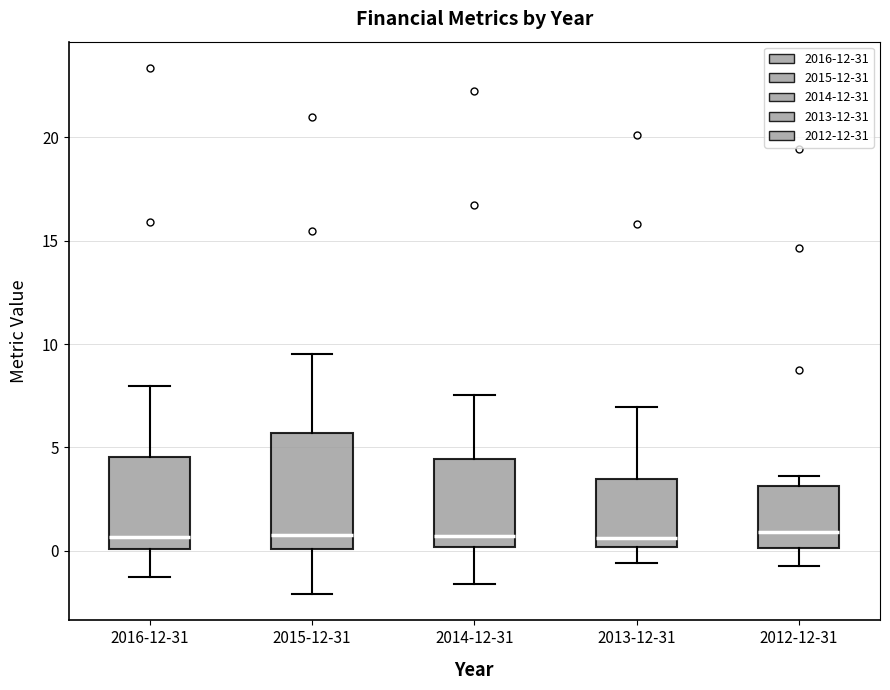

Which box is the tallest, from its lower edge to its upper edge?

2015-12-31